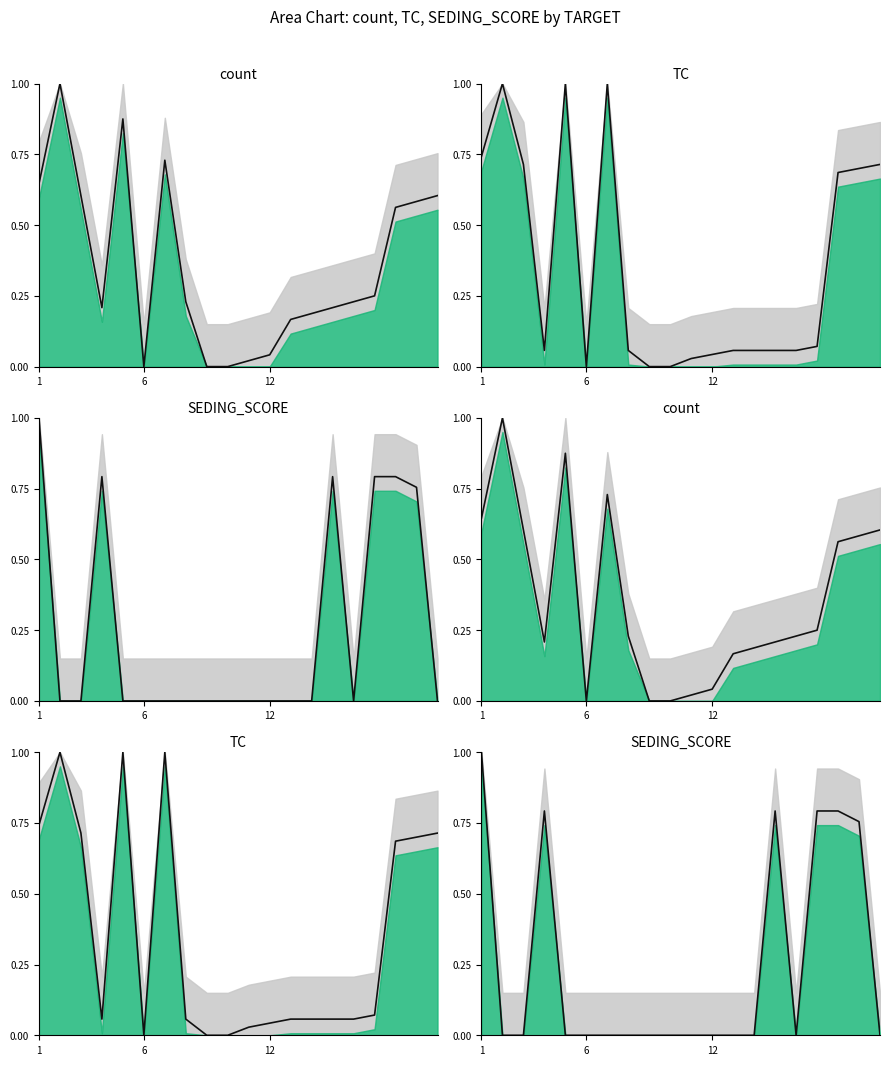

Between 7 and 6, which is larger?

7